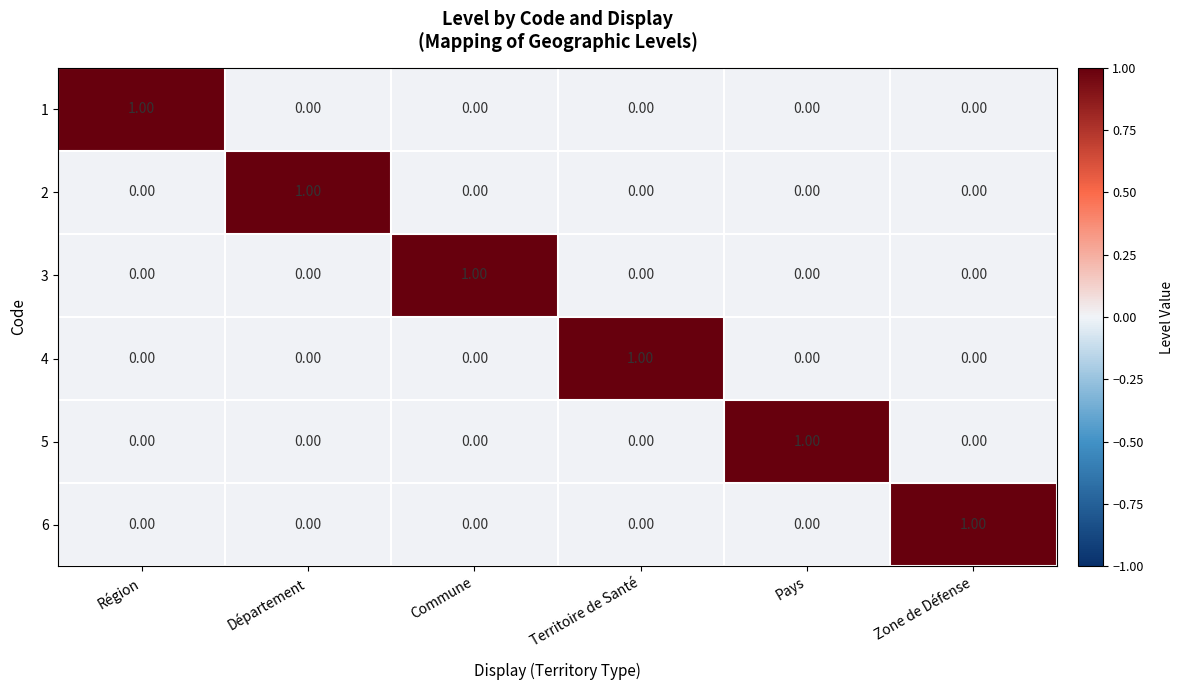

Is the value of 6 at Département greater than the value of 1 at Région?

No